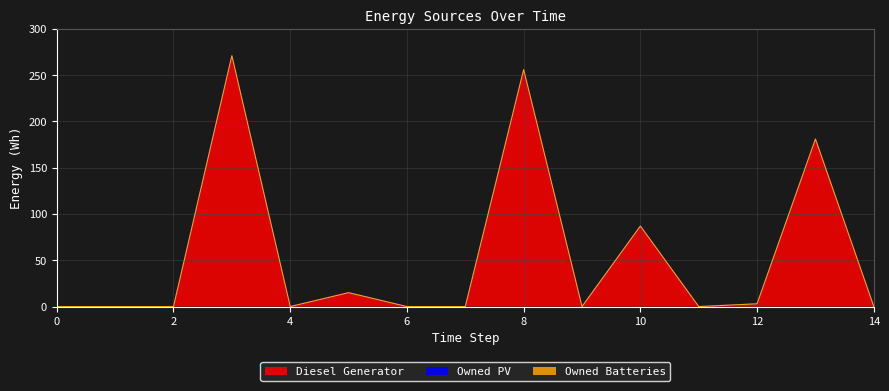

Between 11 and 14, which series saw the biggest shift?

Diesel Generator (line)